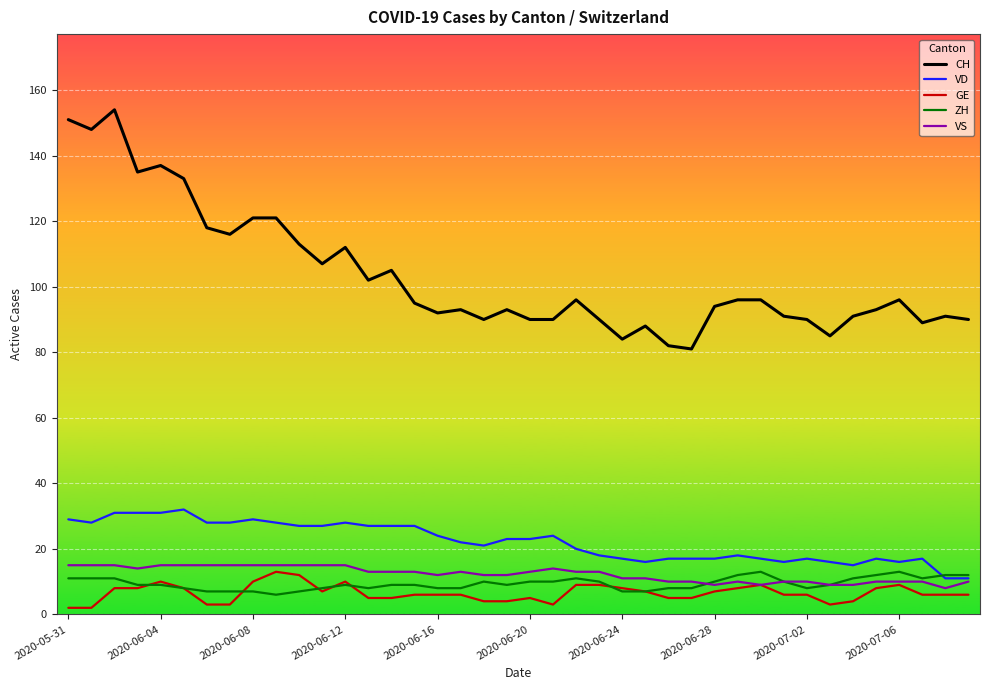

Which series has the largest total across all categories?

CH